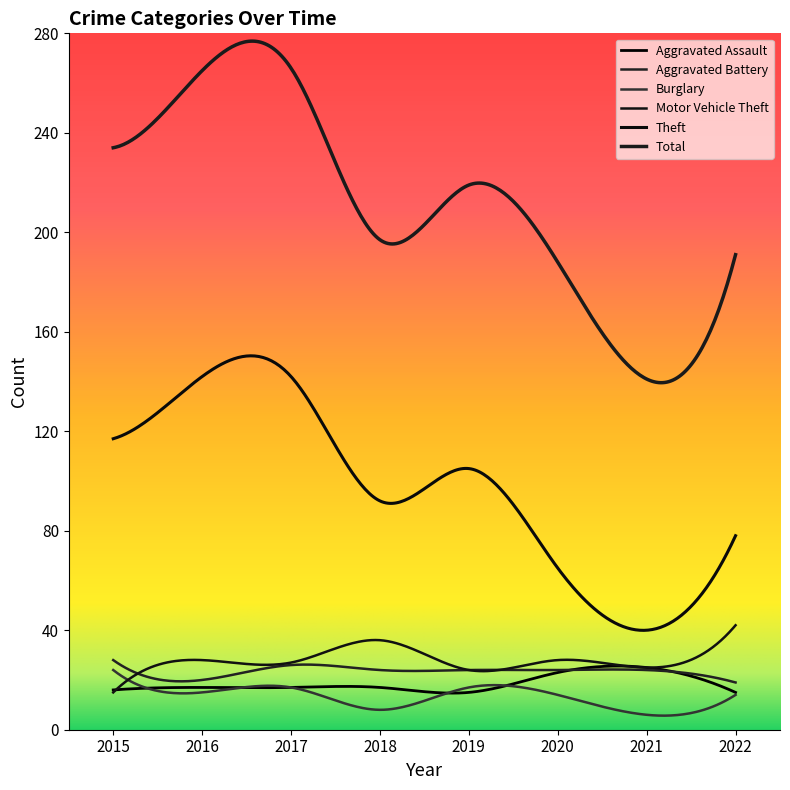

What is the value of the Aggravated Battery point at the 8th from the left?

19